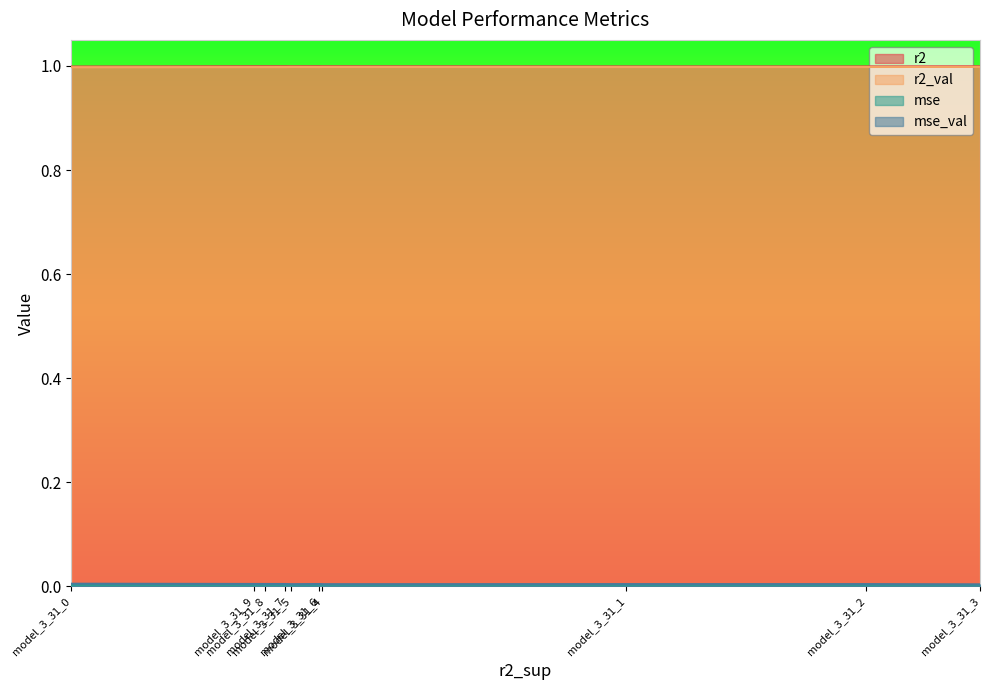

Count the r2 values in the range 0 to 1.

10